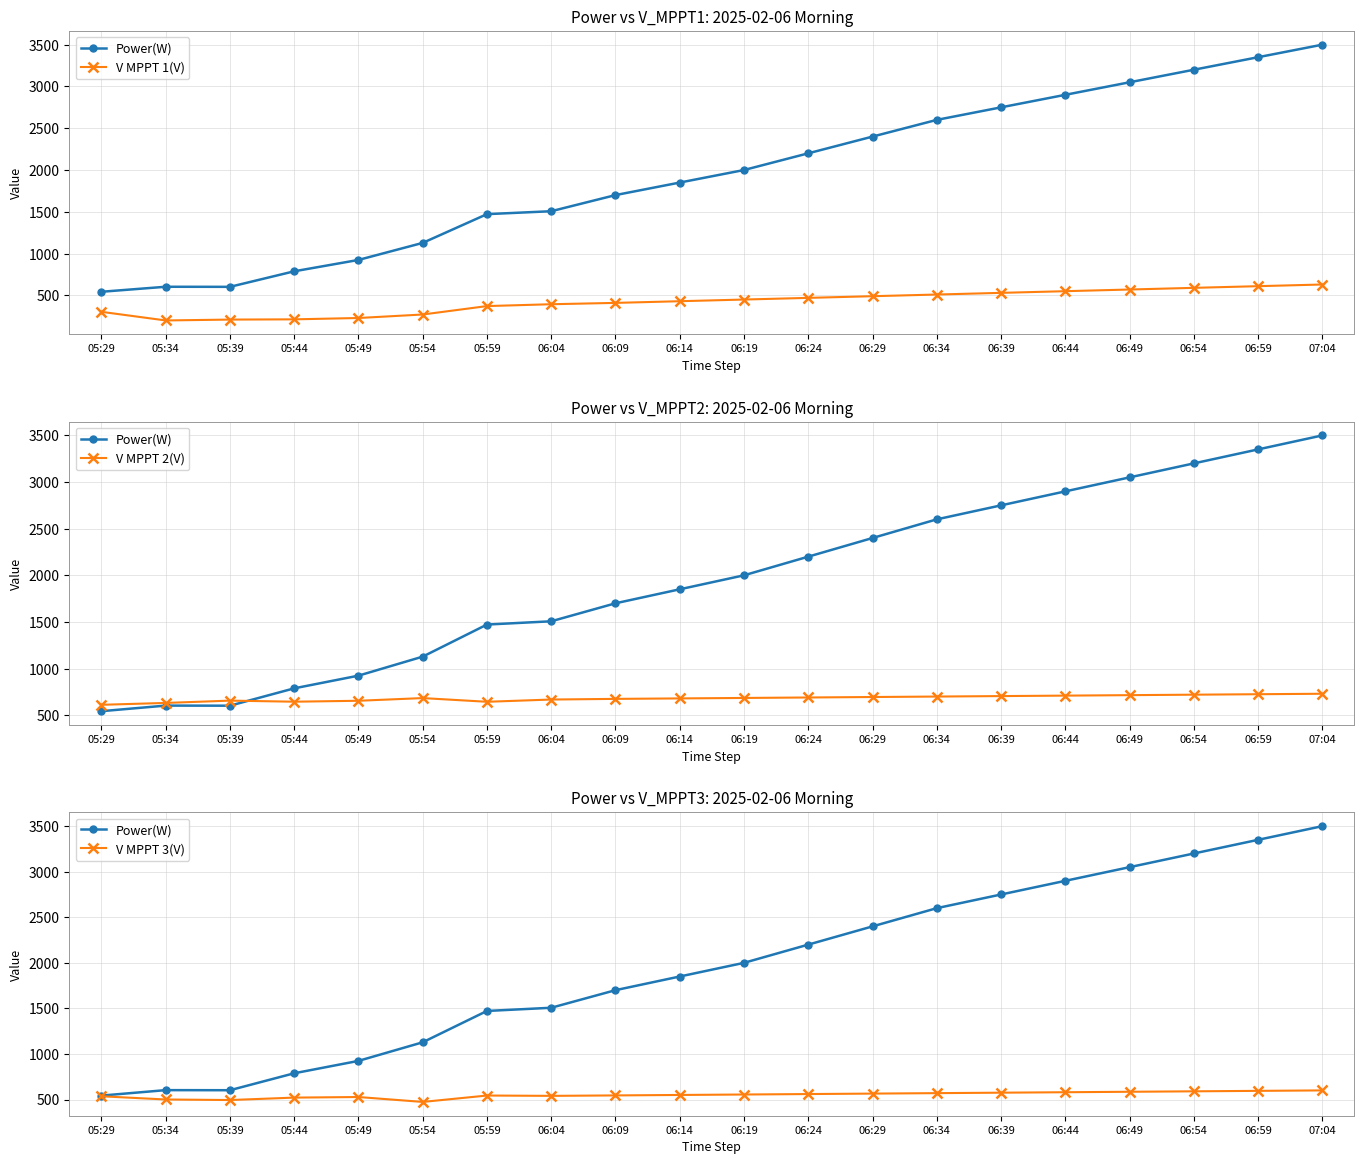

Which category has the highest value across all series?

07:04